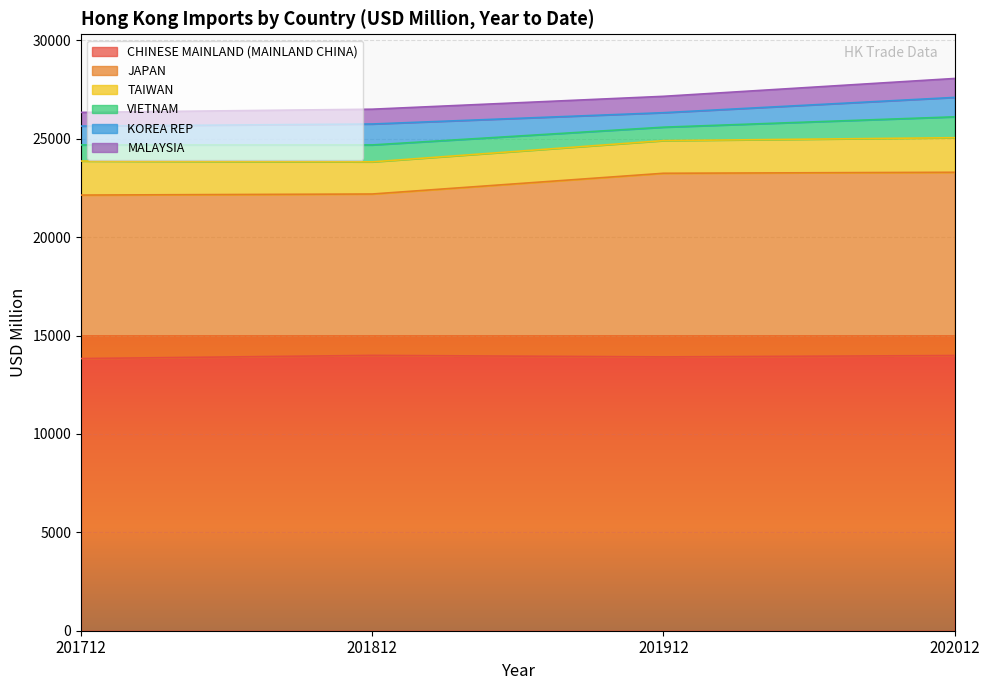

Which label corresponds to the smallest value in the chart?

201712